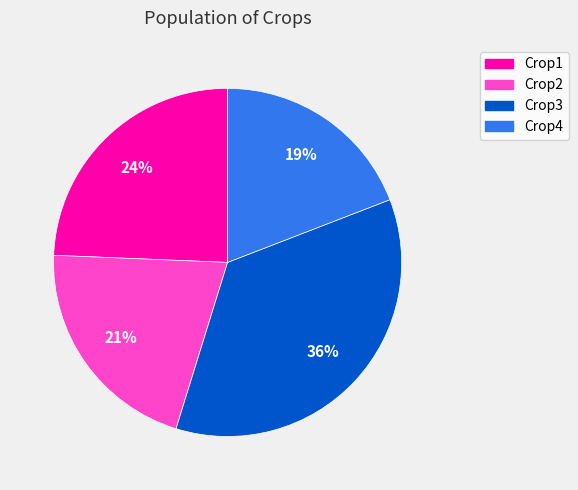

Does Crop1 account for over 50% of the chart?

No